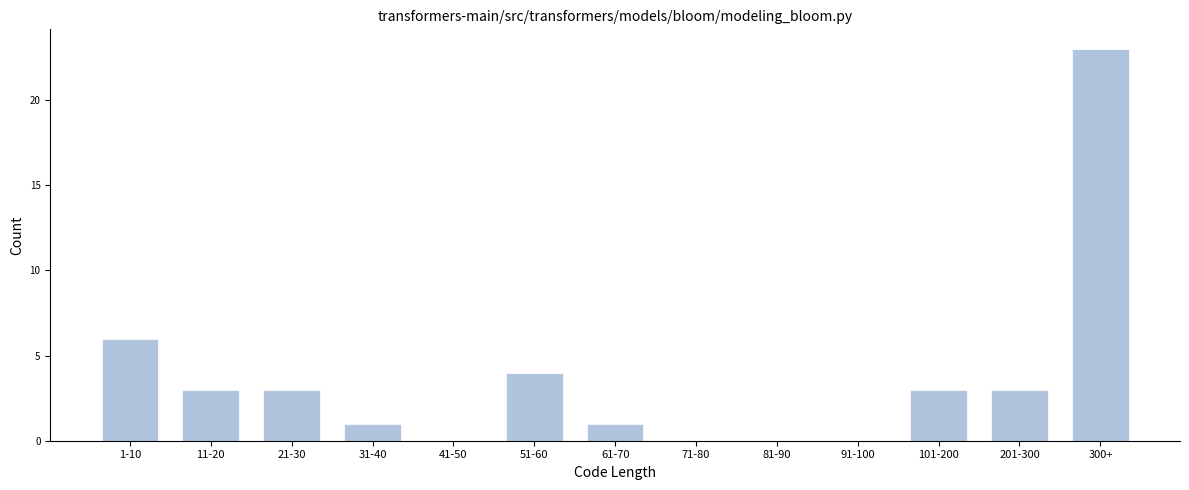

The value at 81-90 is 0. True or false?

True